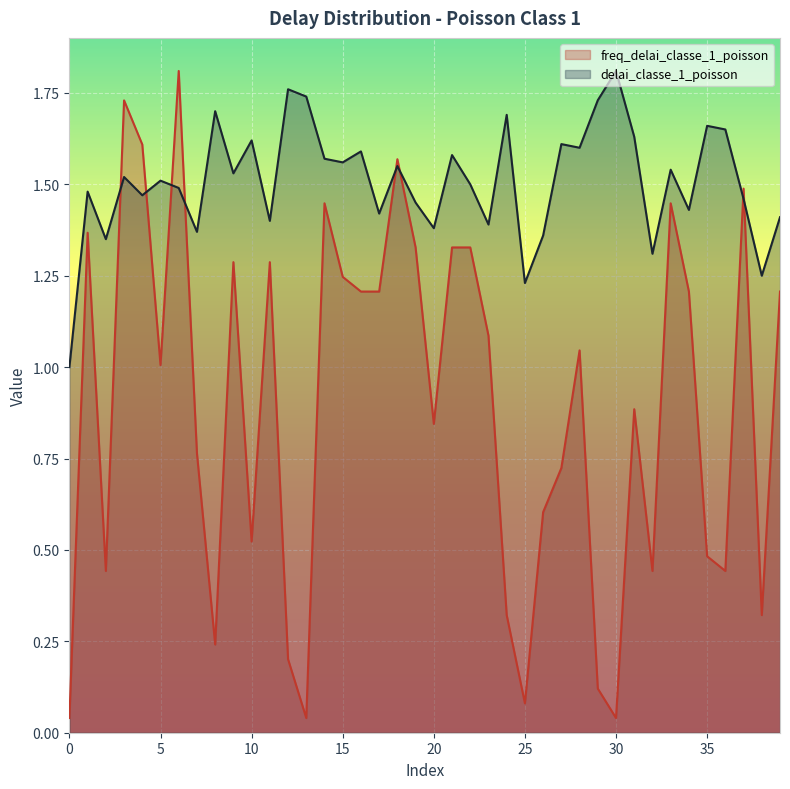

What is the total value across all series at 19?

2.8